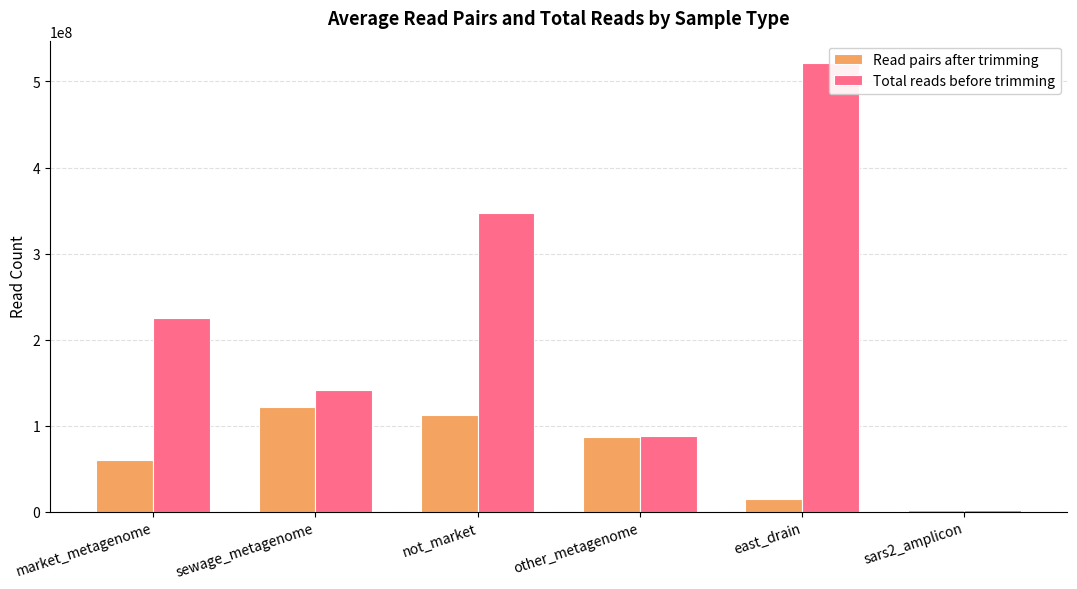

Rank the series at east_drain from highest to lowest value.

Total reads before trimming, Read pairs after trimming